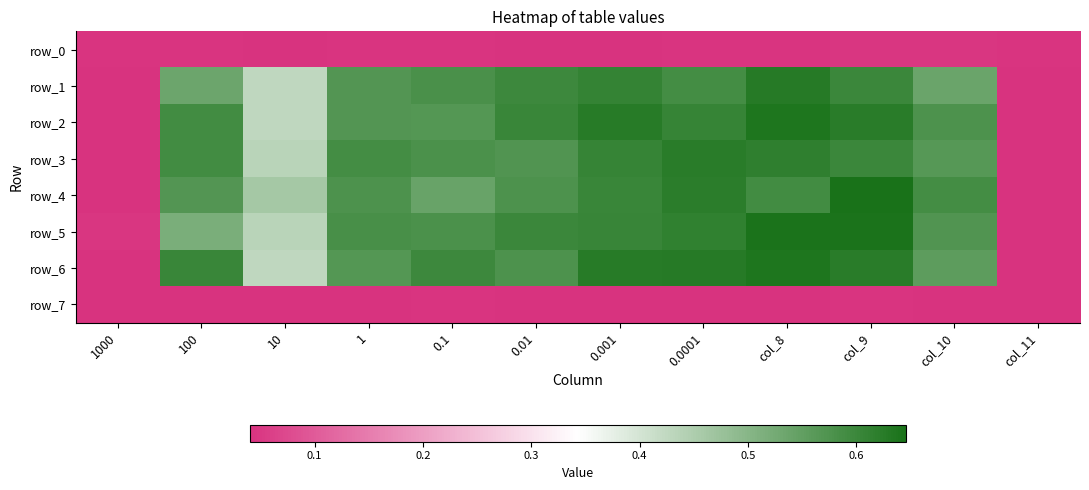

What is the maximum value shown in the chart?

0.6